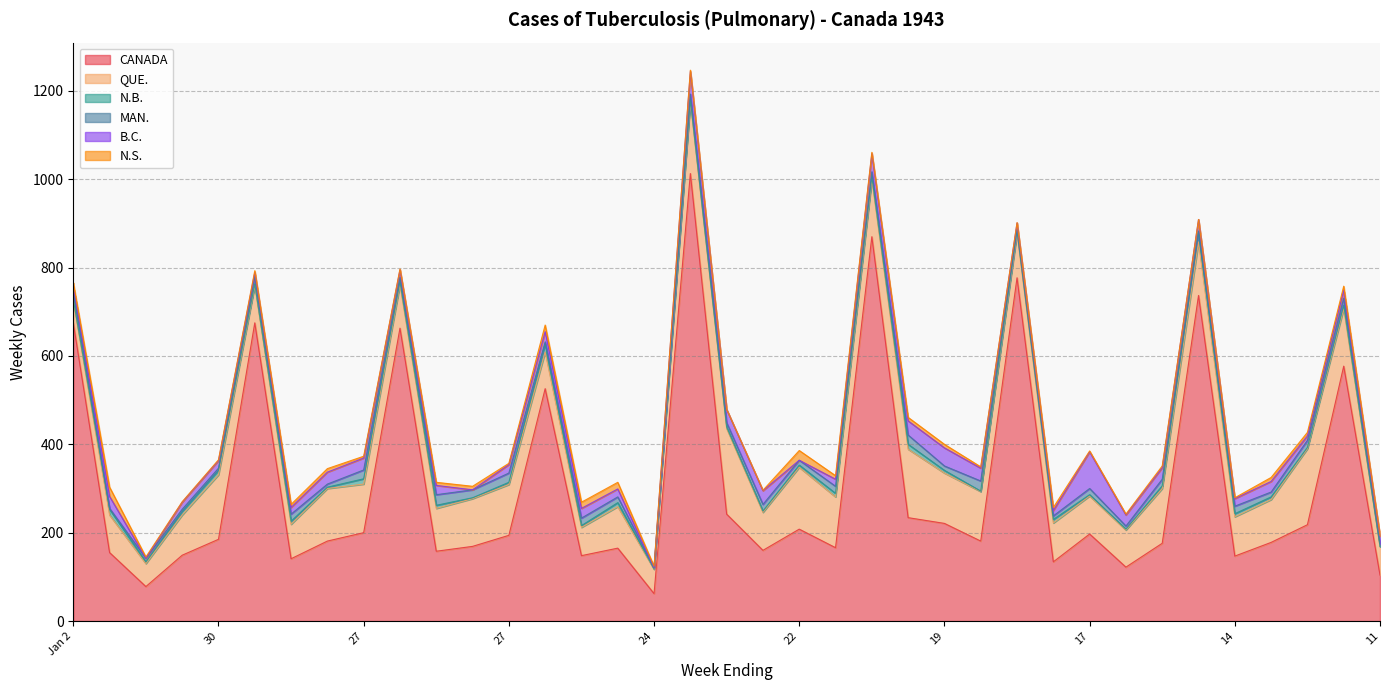

At which category is the sum across all series the highest?

May 1